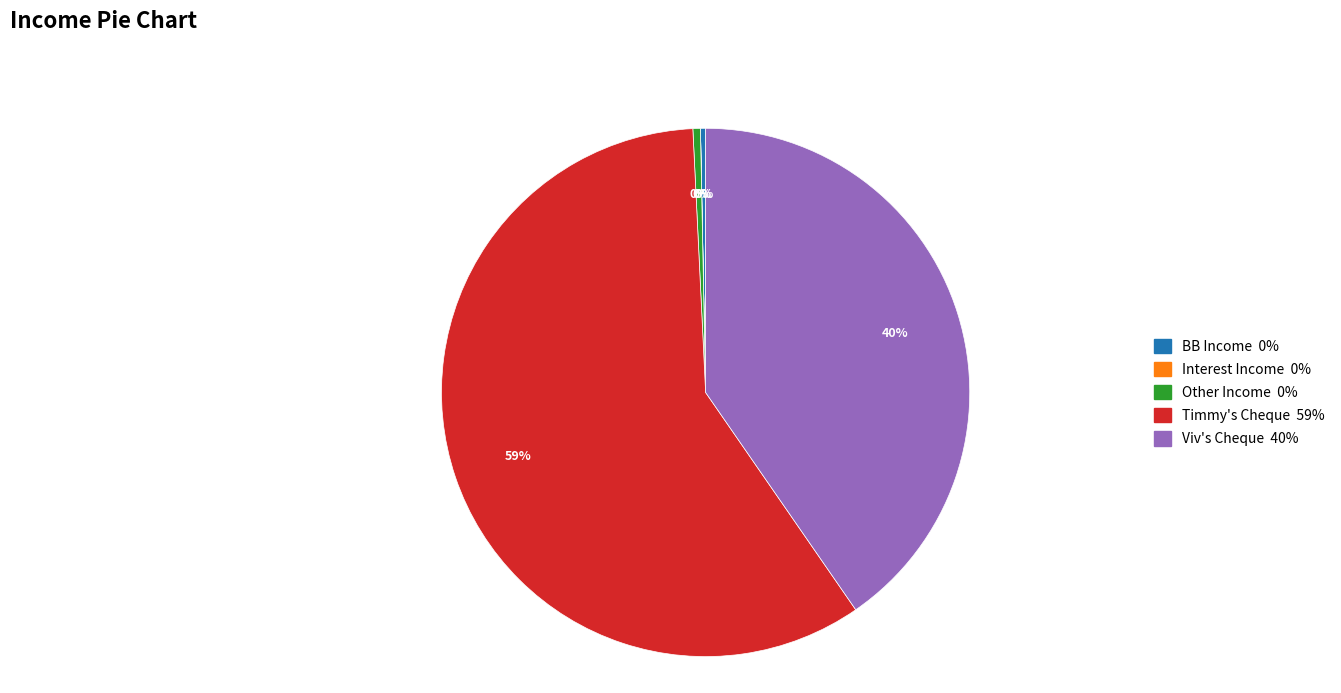

What is the largest slice in the pie chart?

Timmy's Cheque